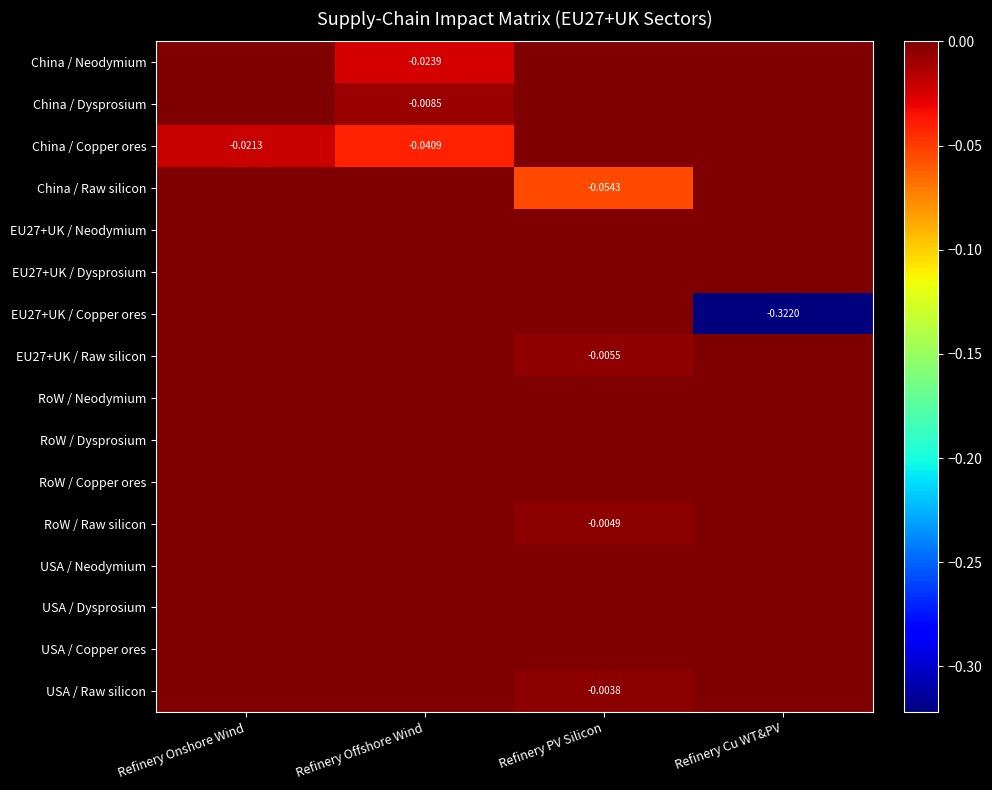

How many China / Copper ores values are between 0 and 1?

2